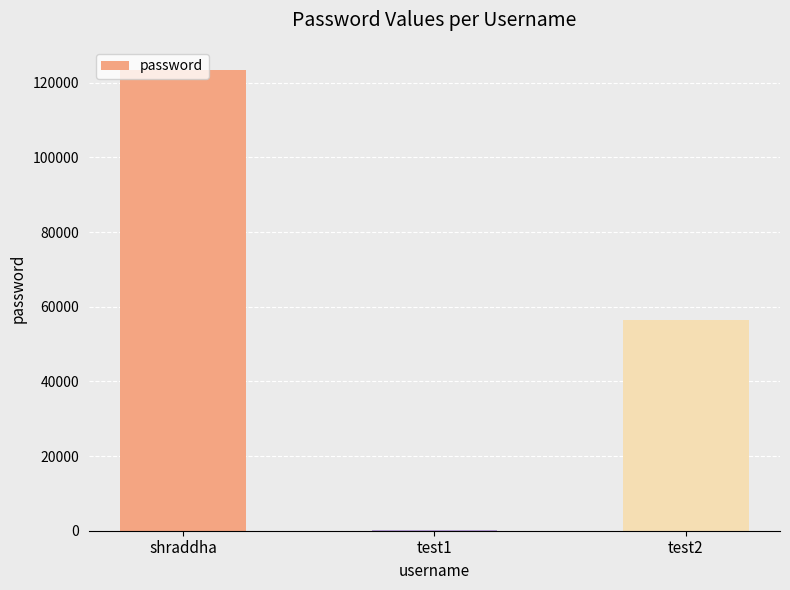

What is the sum of all values?

180024